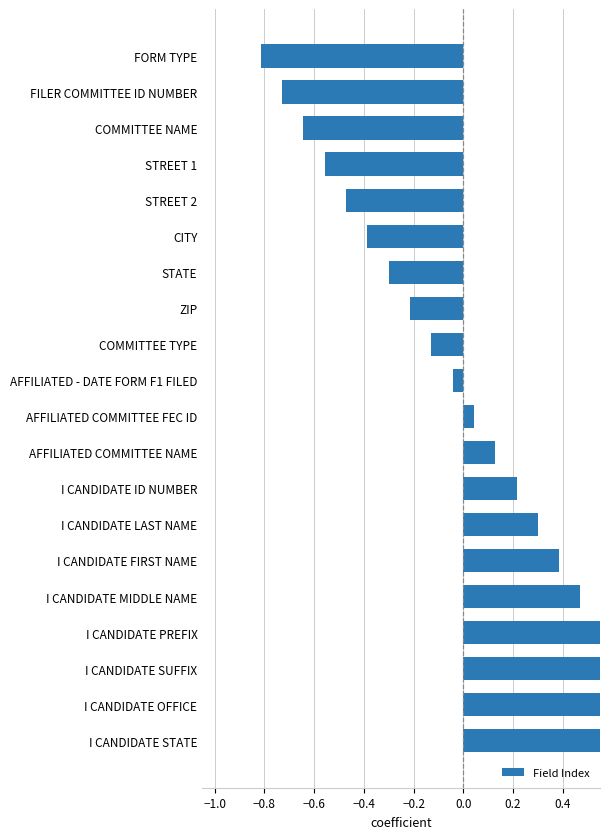

Count the number of data series in this chart.

1